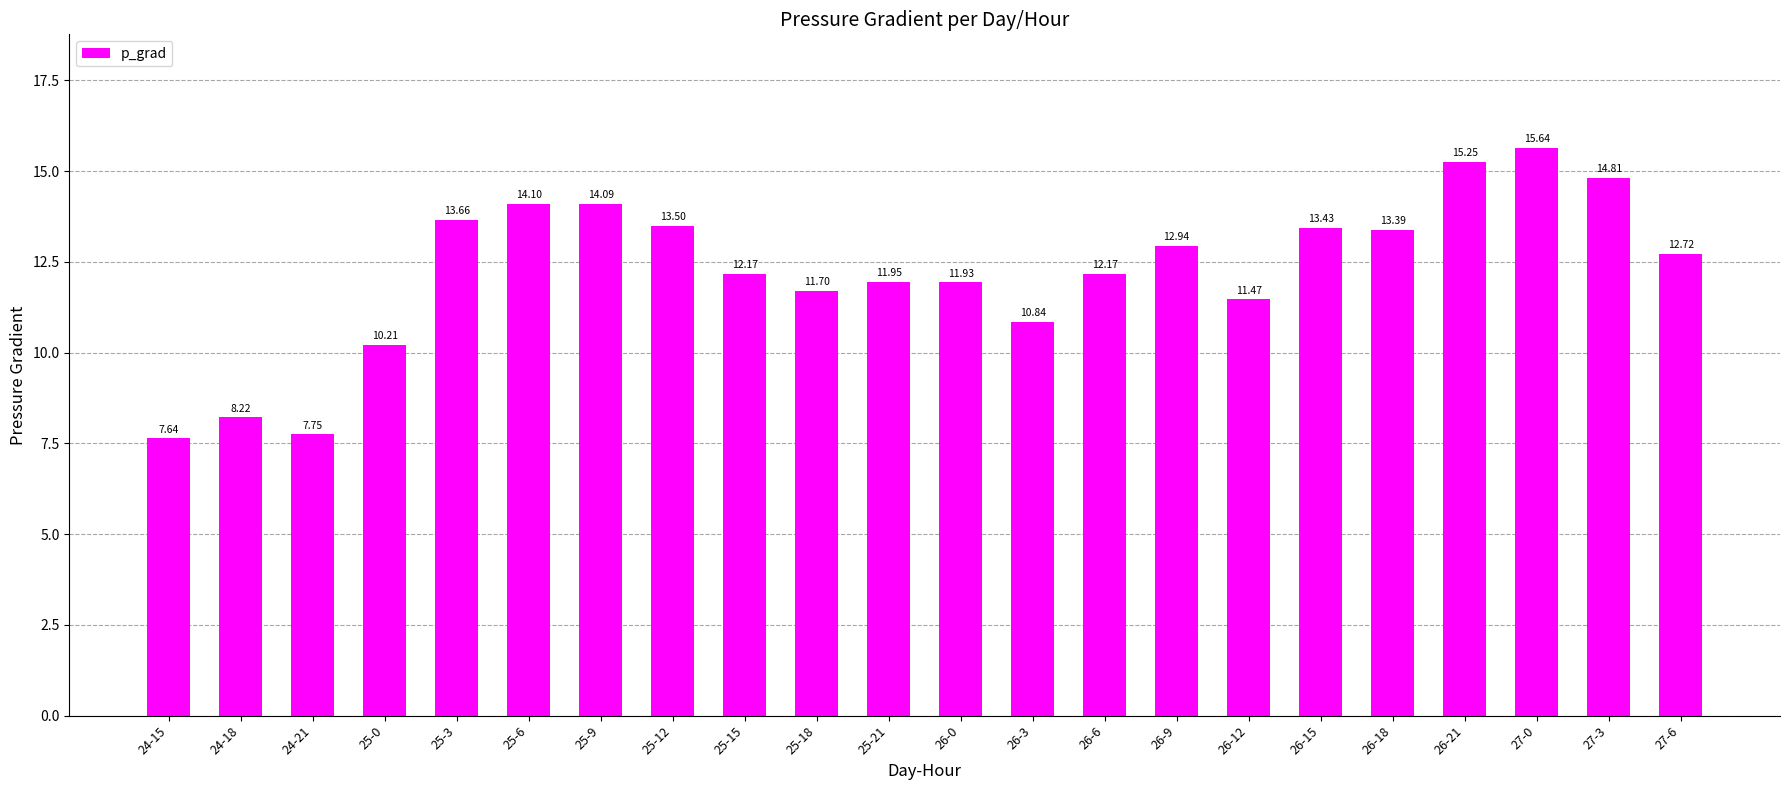

Does the chart contain any negative values?

No